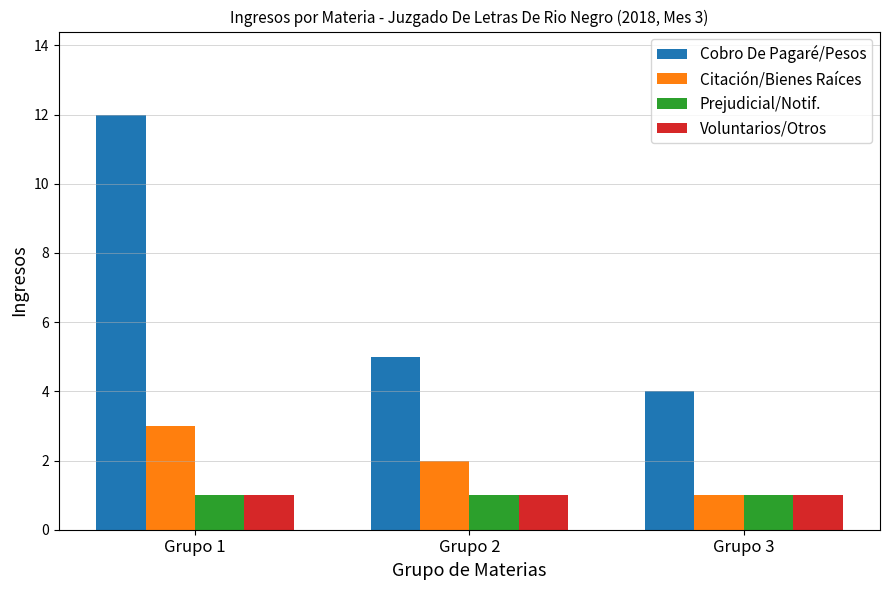

Read the Prejudicial/Notif. value at Grupo 3.

1